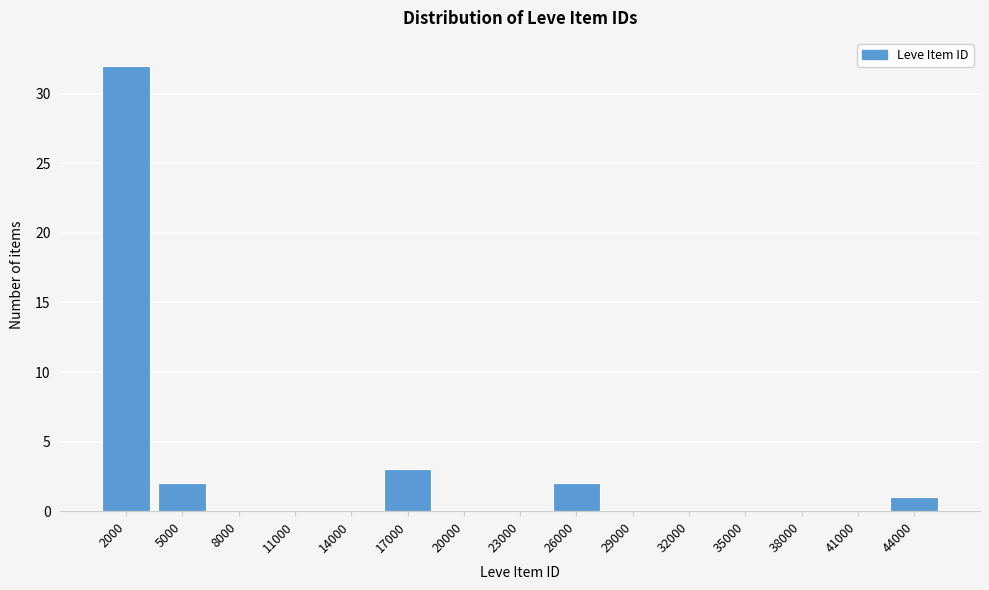

Reading left to right, list all the values displayed in this chart.

2000=32	5000=2	8000=0	11000=0	14000=0	17000=3	20000=0	23000=0	26000=2	29000=0	32000=0	35000=0	38000=0	41000=0	44000=1